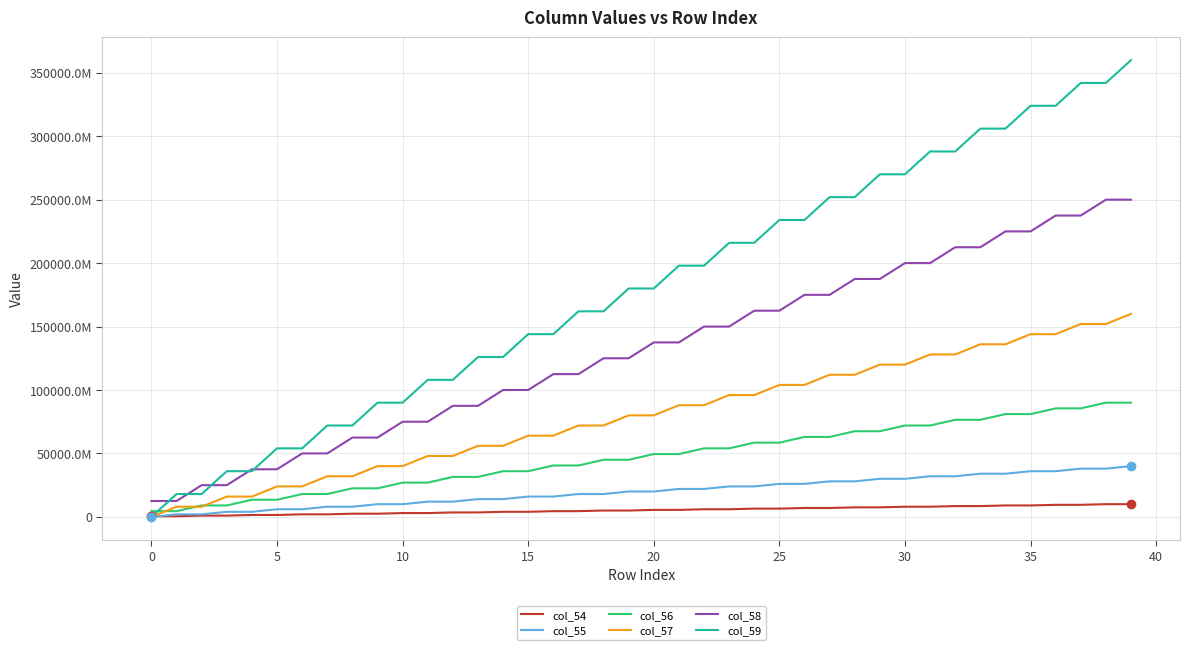

What are all the series names shown in the legend?

col_54, col_55, col_56, col_57, col_58, col_59